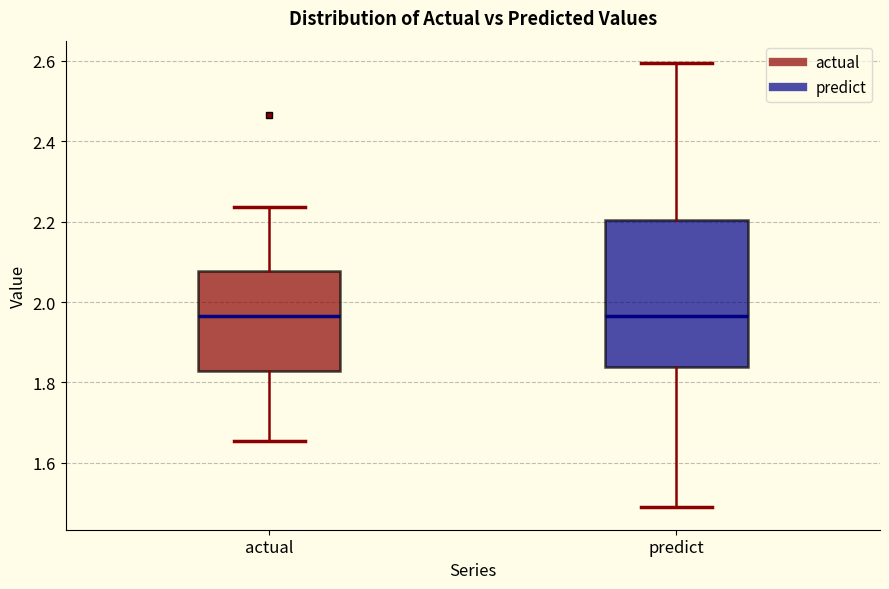

Reading left to right, read every box against the y-axis: the position of its median line, the range the box covers, and the ends of its whiskers. The values are not printed on the chart, so give them approximately, as read against the axis.

actual: median 1.96, box 1.82 to 2.08, whiskers 1.66 to 2.24
predict: median 1.96, box 1.84 to 2.20, whiskers 1.48 to 2.60